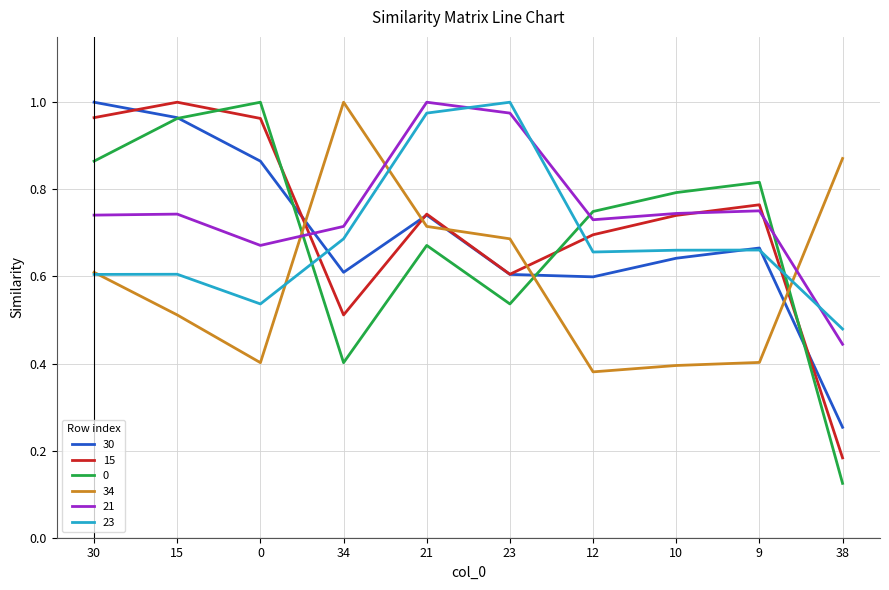

At which label does 23 reach its peak?

23